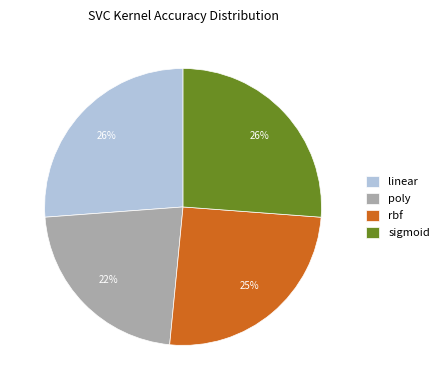

Count the number of slices in the pie.

4